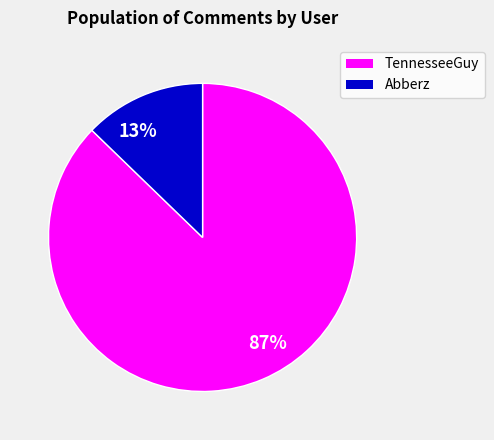

Rank the categories by value from lowest to highest.

13%, 87%